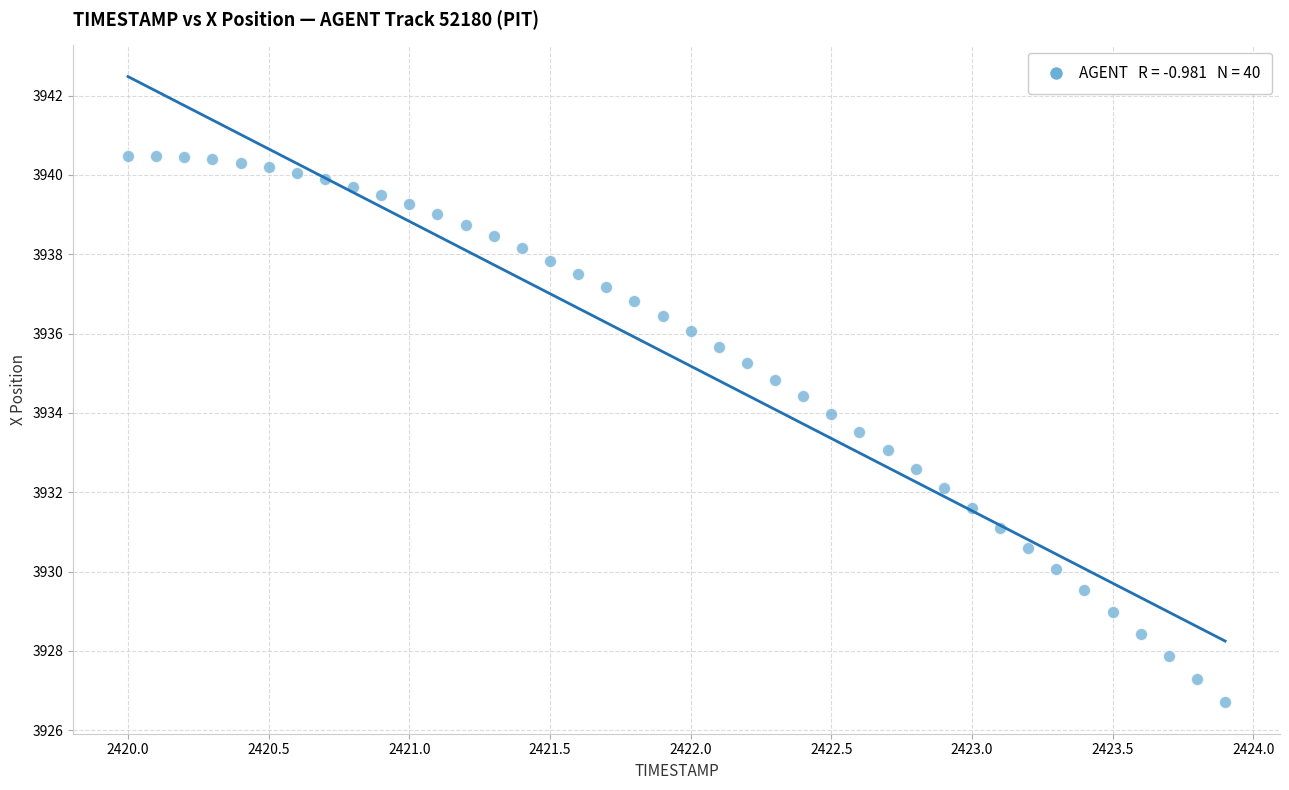

What is the range of X values (max minus min)?

3.9